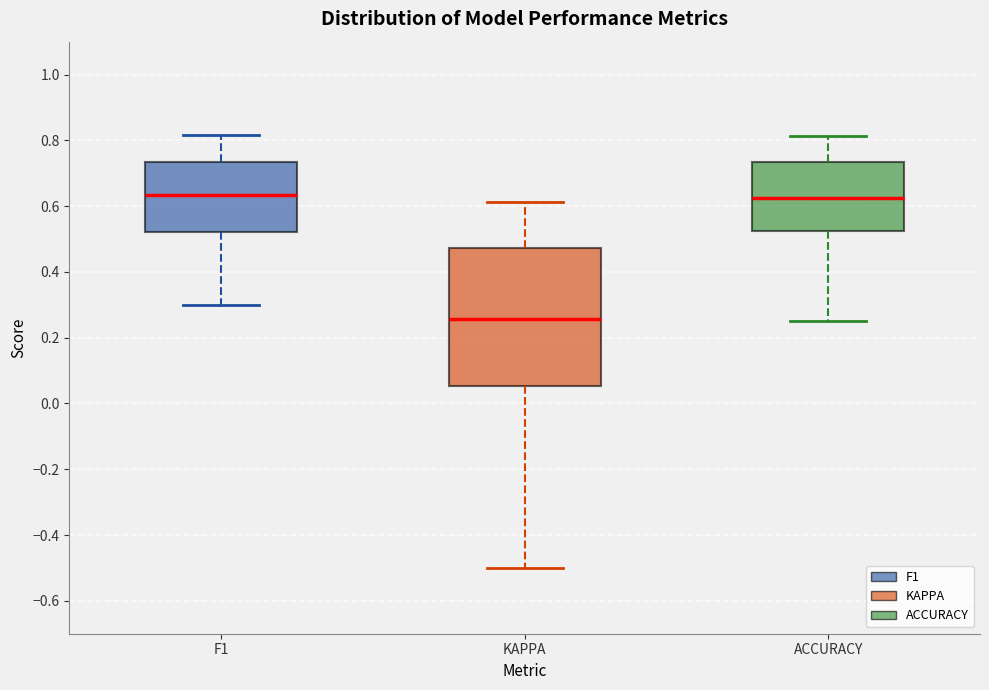

Which box's median line is the lowest?

KAPPA